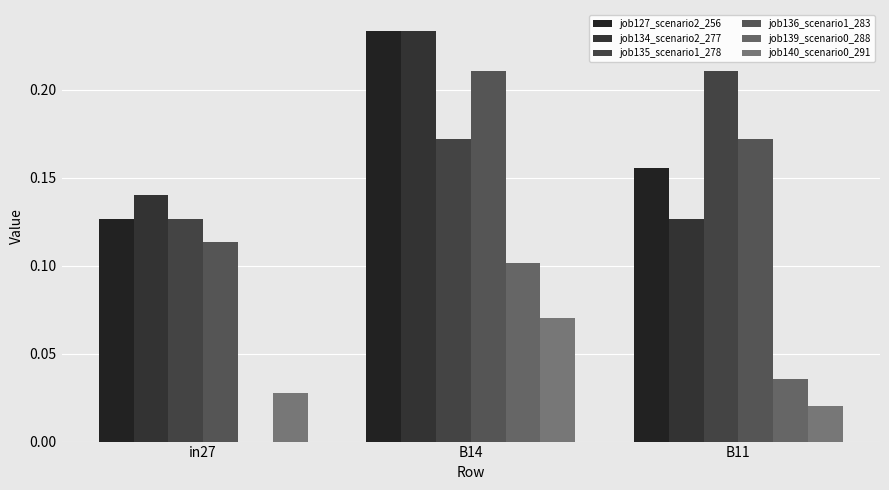

What is the difference between the maximum and minimum values in the job136_scenario1_283 series?

0.1